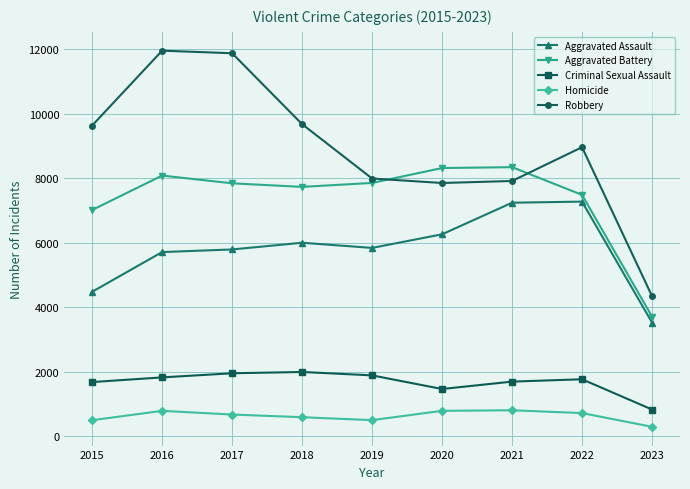

What is the highest value of the Robbery series?

11960